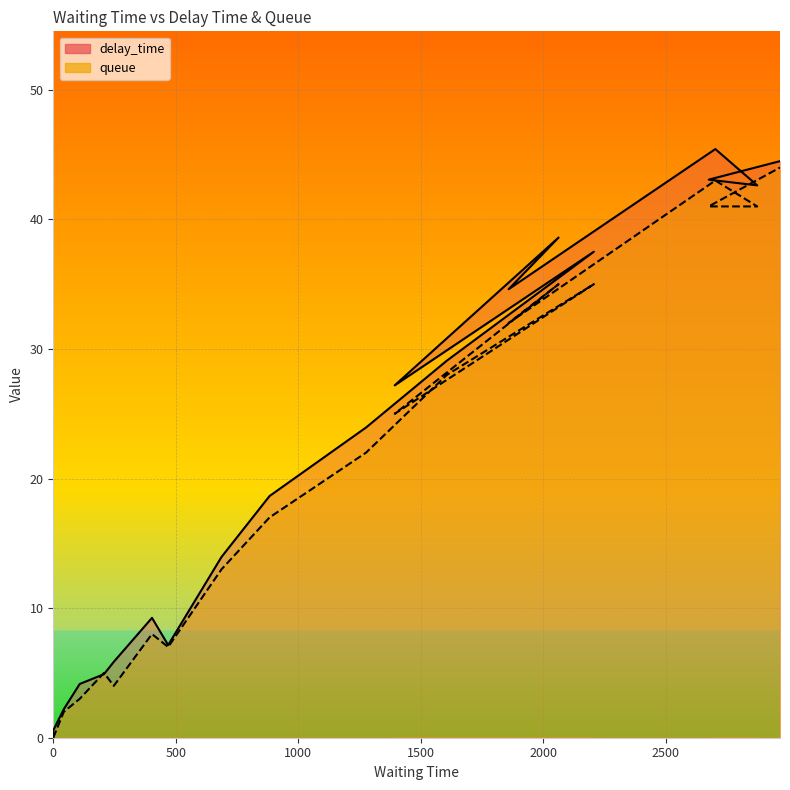

How many series are shown in this chart?

2